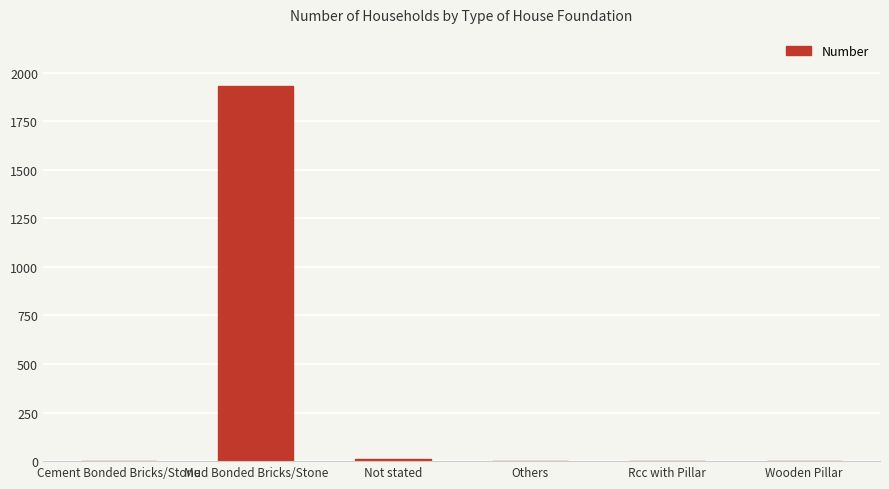

What is the average value?

324